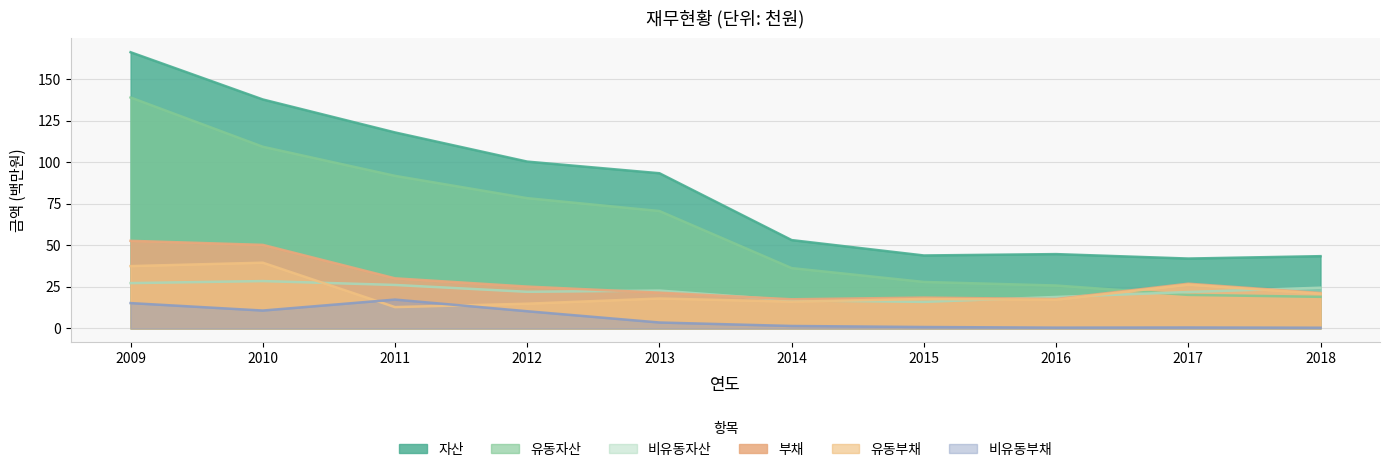

At how many categories does at least one series exceed 20?

10